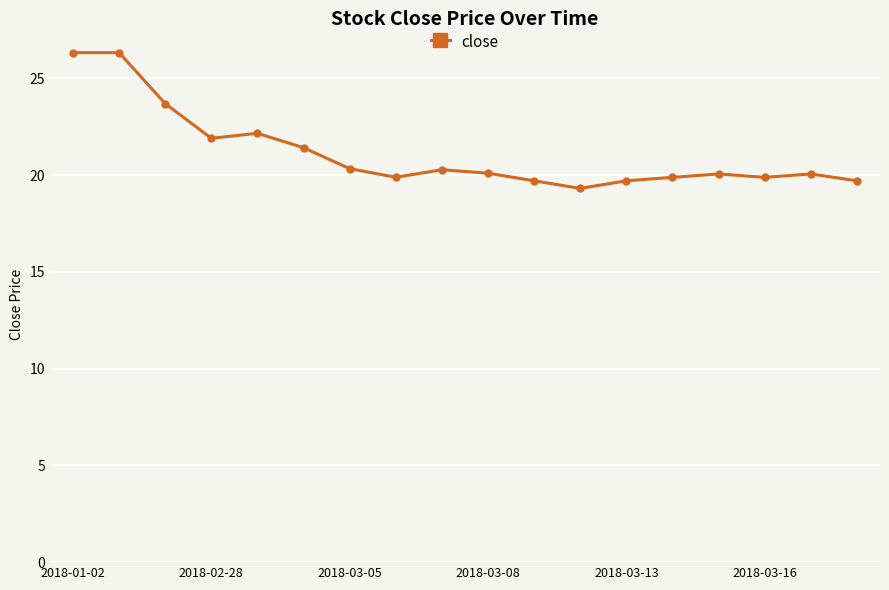

What is the value of the 6th point from the left?

21.4